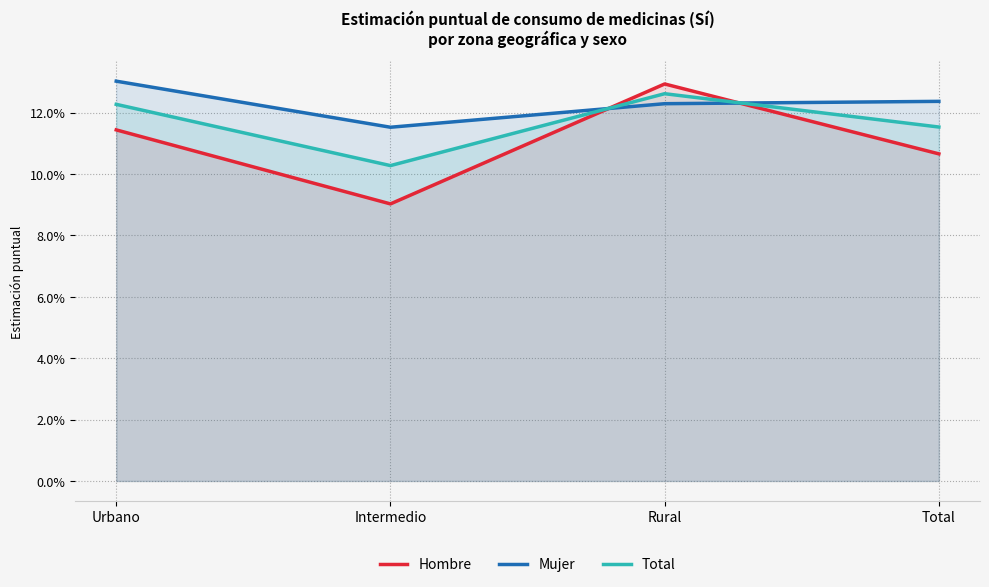

What is the label of the 3rd point from the right?

Intermedio